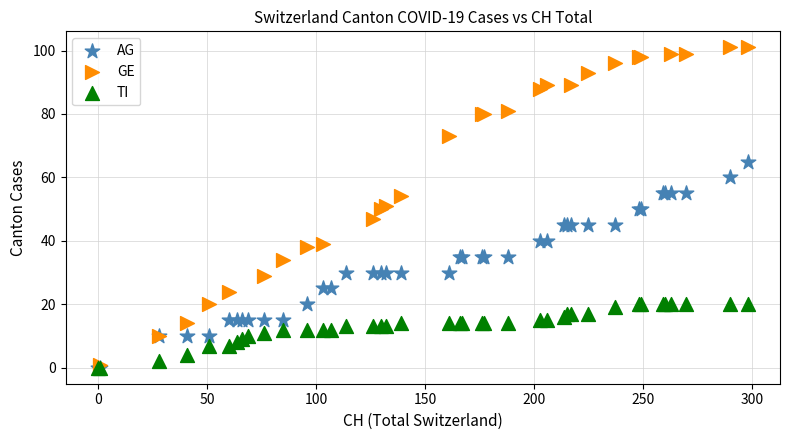

Which series has the largest Y range (max minus min)?

GE